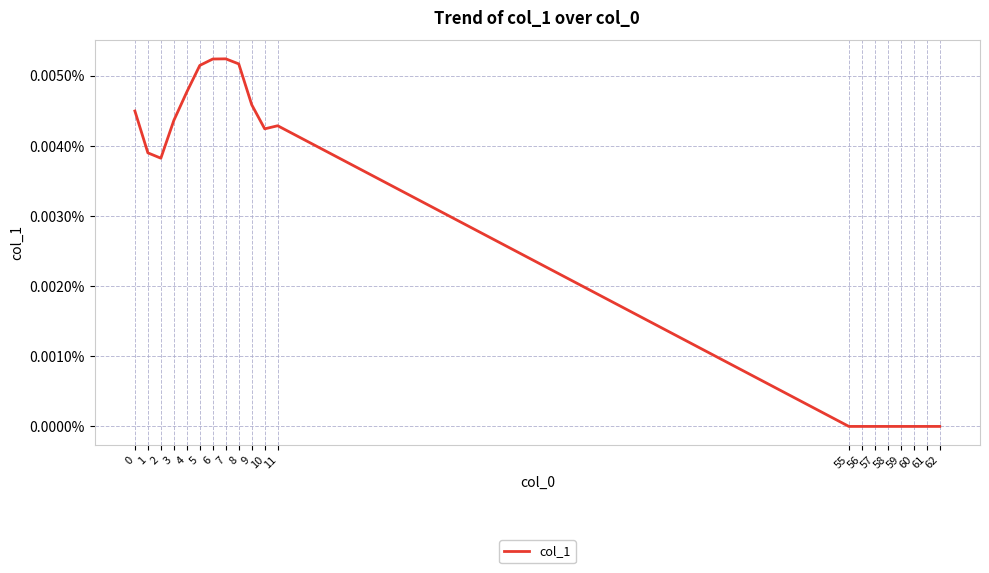

How many points are higher than both their immediate neighbors (excluding endpoints)?

2